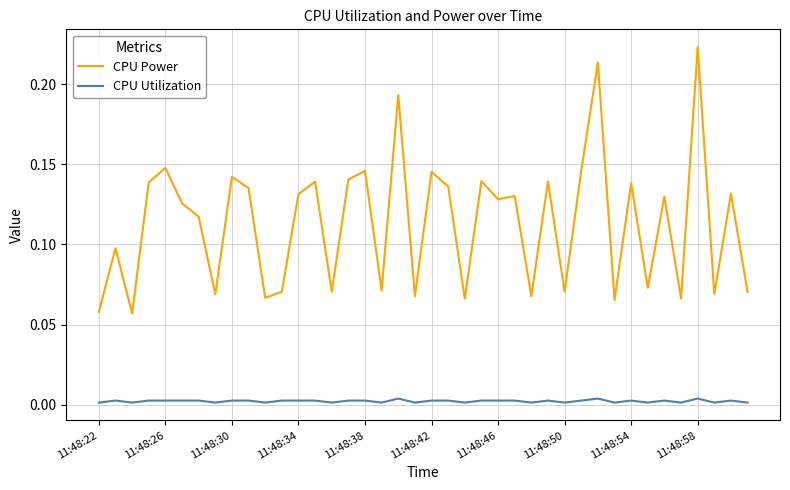

True or false: CPU Utilization and CPU Power cross at least once.

False